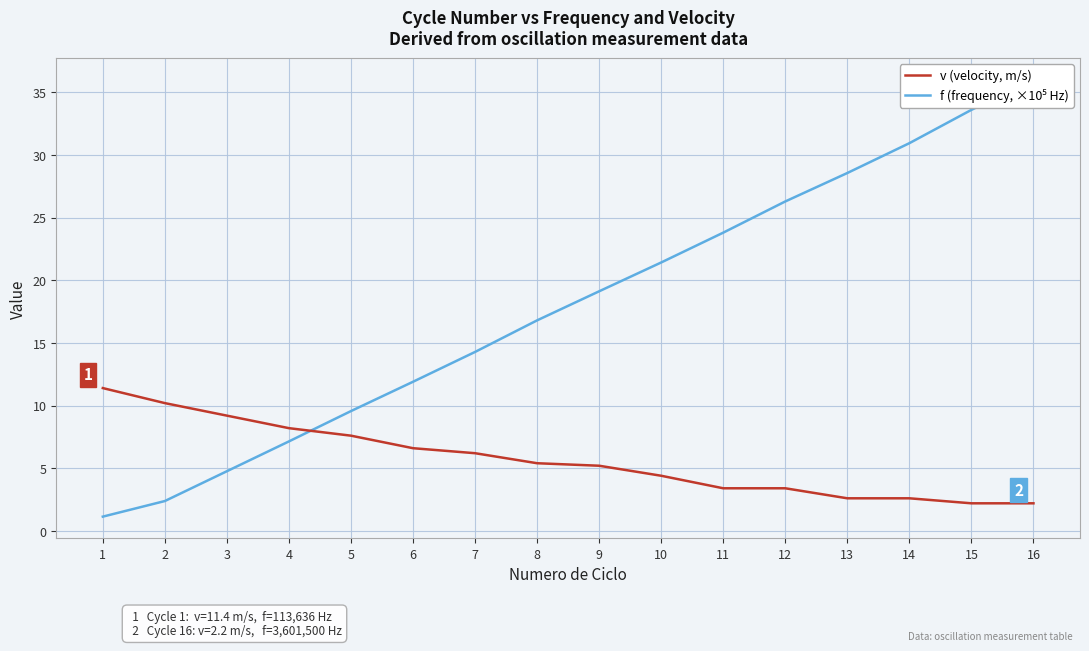

Reading left to right, what are all the values shown in this chart?

f (frequency, ×10⁵ Hz): 1=1.1	2=2.4	3=4.8	4=7.1	5=9.6	6=11.9	7=14.3	8=16.8	9=19.1	10=21.4	11=23.8	12=26.3	13=28.6	14=31.0	15=33.6	16=36.0
v (velocity, m/s): 1=11.4	2=10.2	3=9.2	4=8.2	5=7.6	6=6.6	7=6.2	8=5.4	9=5.2	10=4.4	11=3.4	12=3.4	13=2.6	14=2.6	15=2.2	16=2.2